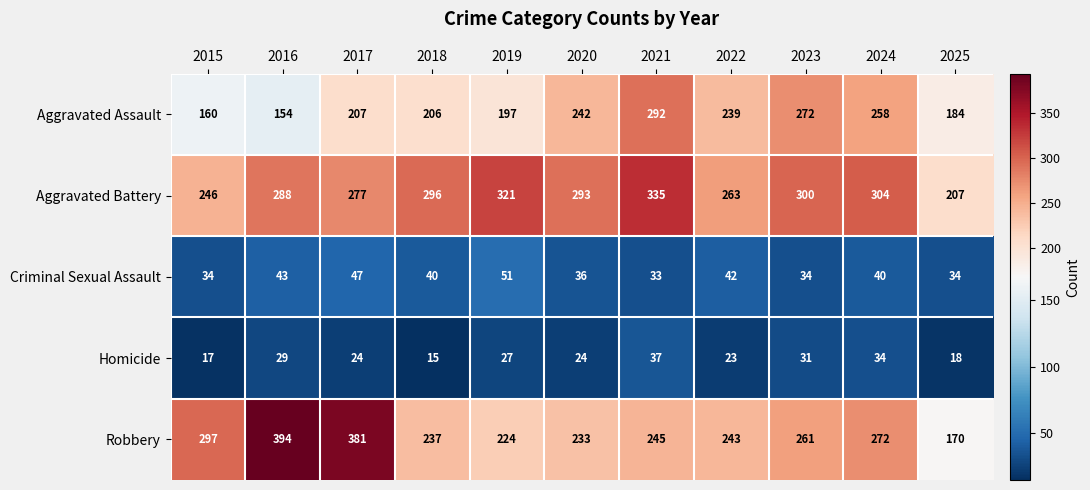

Read the Aggravated Assault value at 2025, to the nearest 10.

180